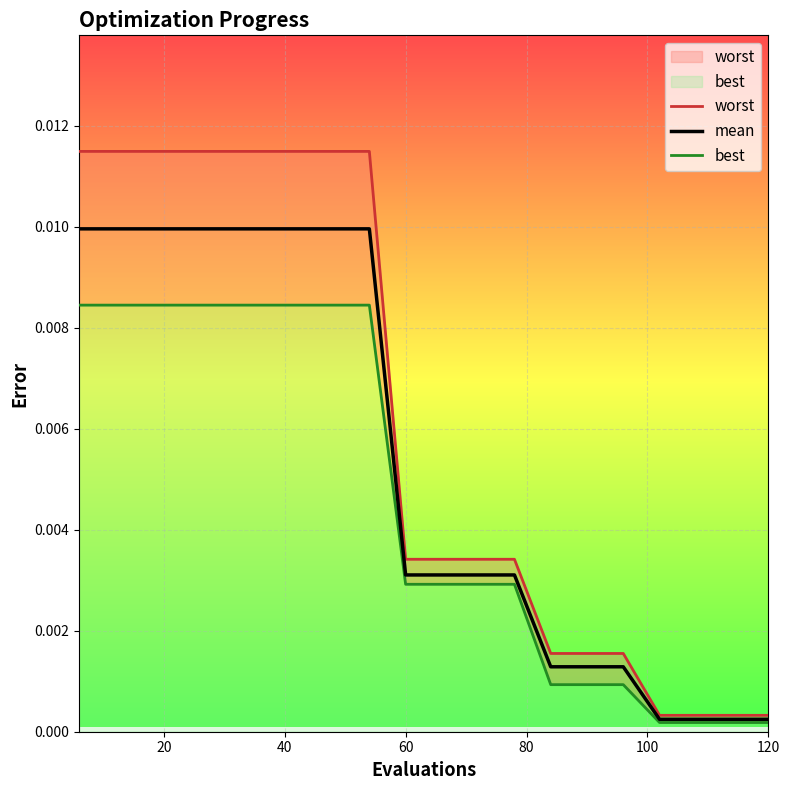

What position from the right is 100?

15